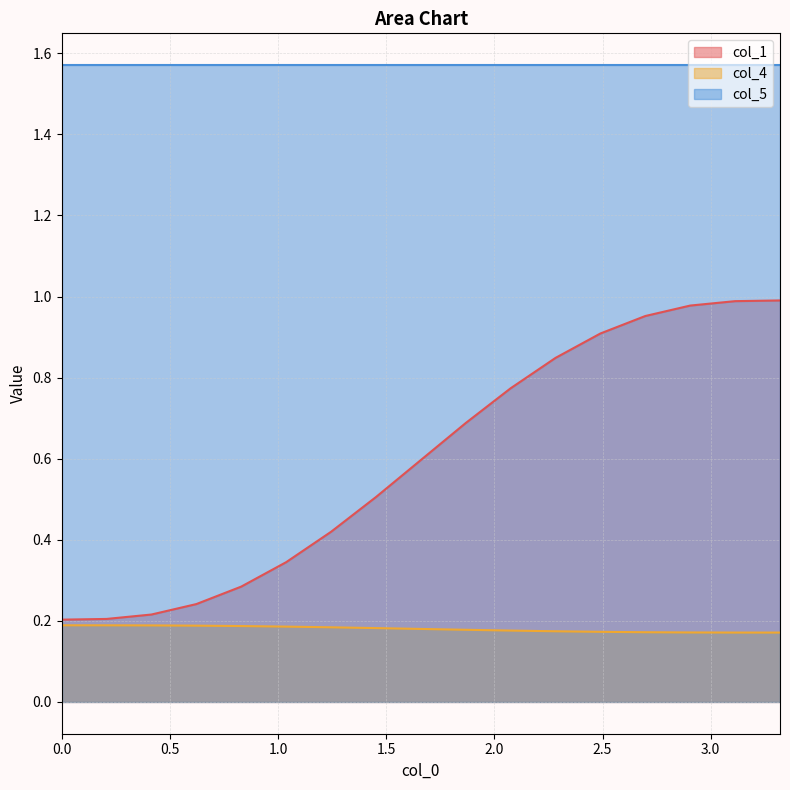

Which series has the largest total across all categories?

col_5